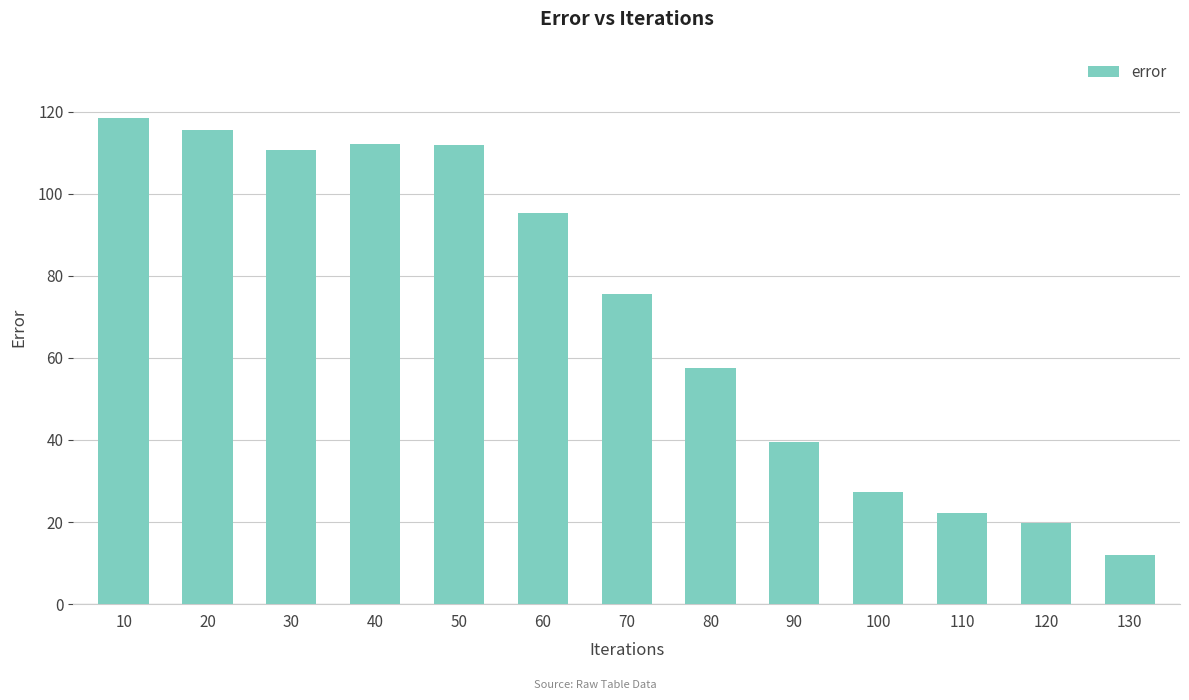

How many categories are shown in the chart?

13